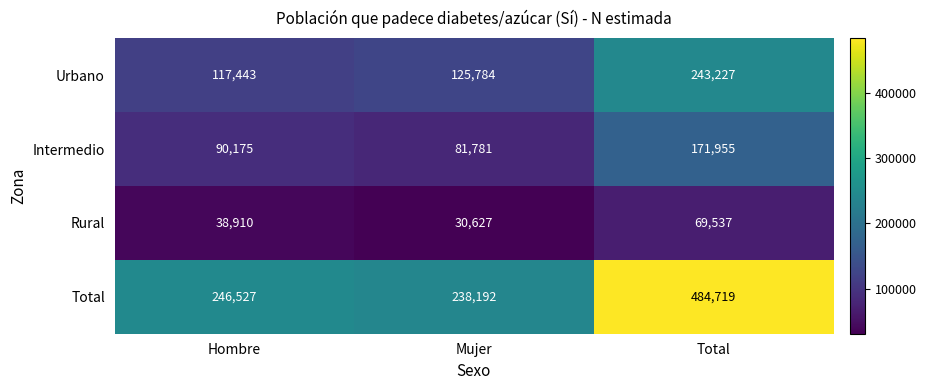

What is the approximate value of Urbano at Total, to the nearest 10?

243230